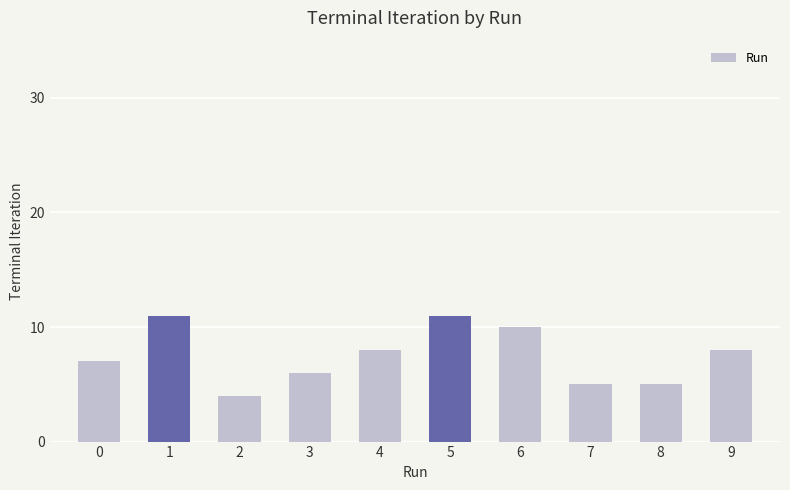

How many values are between 5 and 10?

7